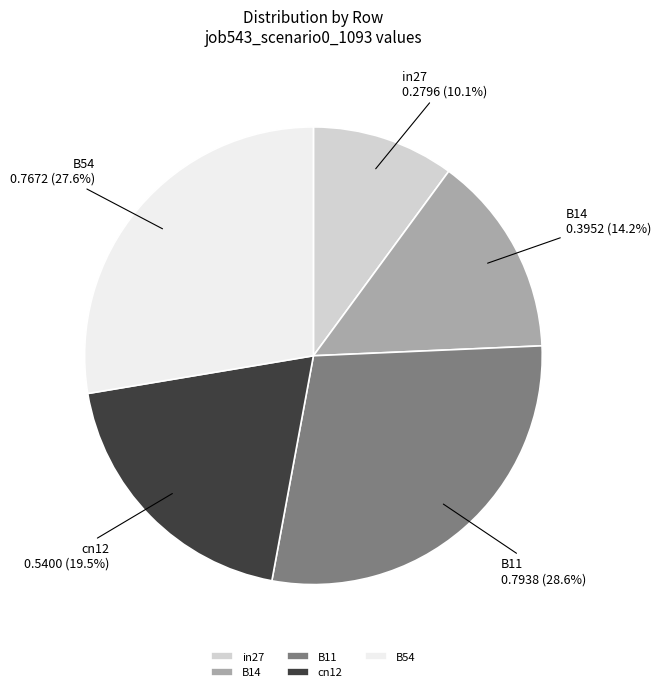

To the nearest percent, what is the combined percentage of B54 and in27?

38%